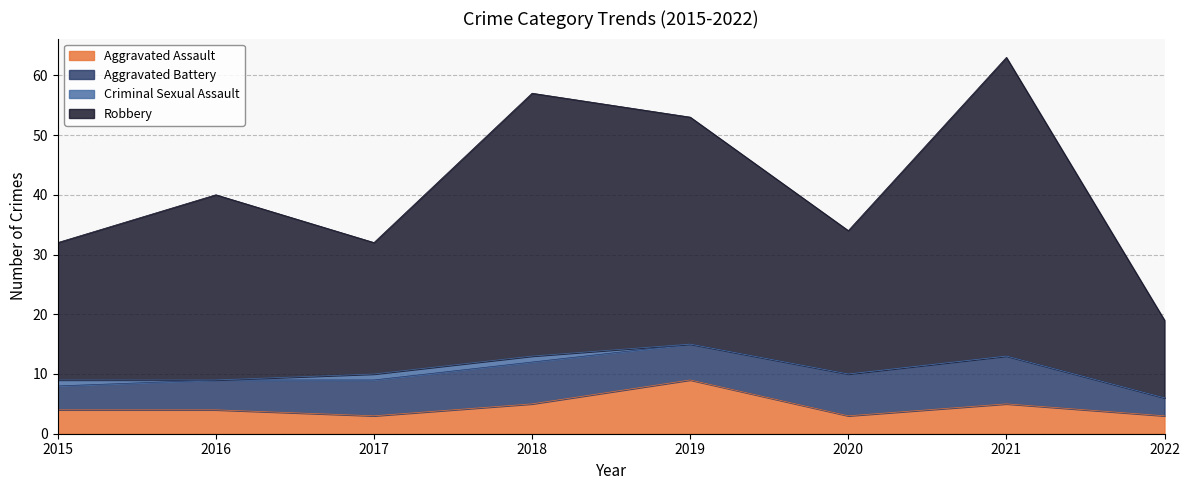

In Aggravated Assault, how many points are higher than both neighbors (excluding endpoints)?

2